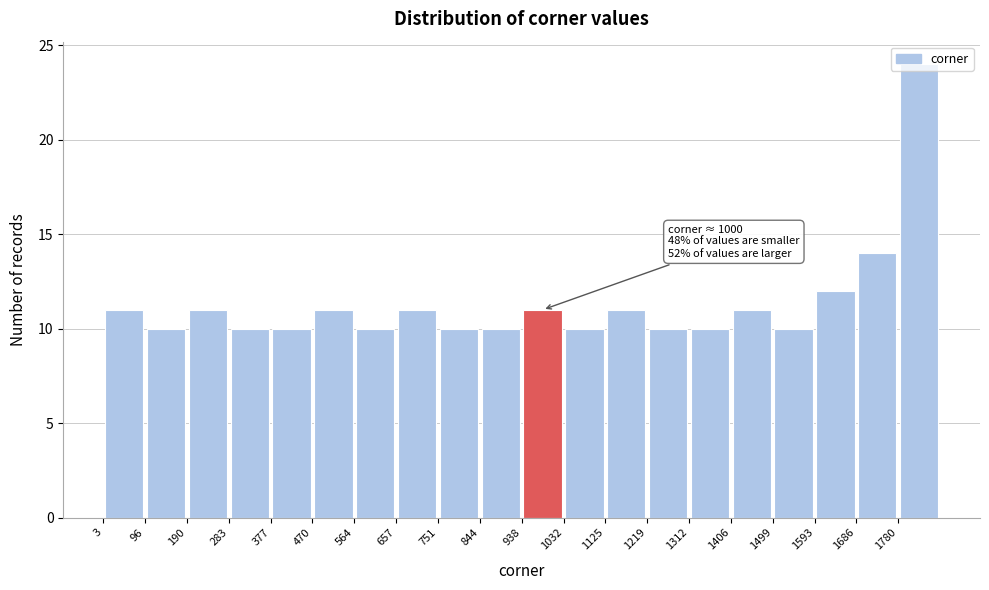

Over which range of the x-axis is the bar tallest?

1780 to 1870